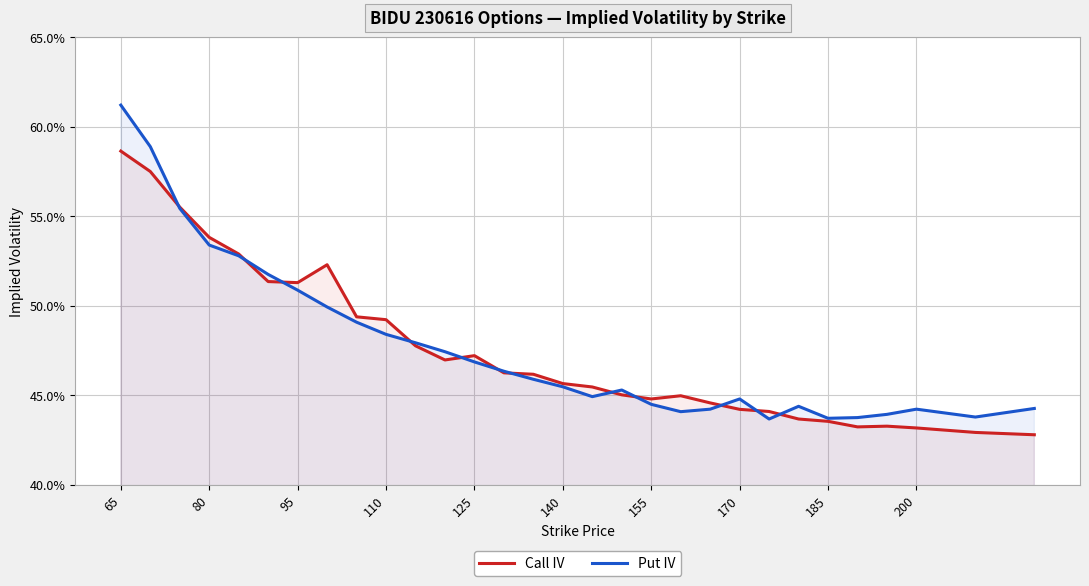

Which category has the highest value across all series?

65